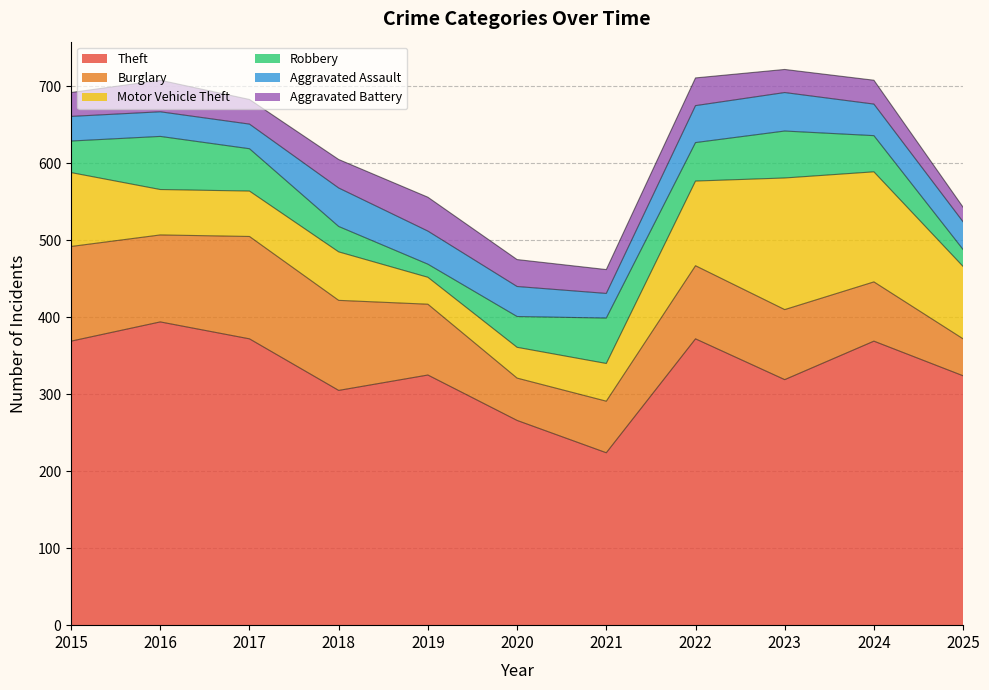

Which series changed the most between 2016 and 2025?

Theft